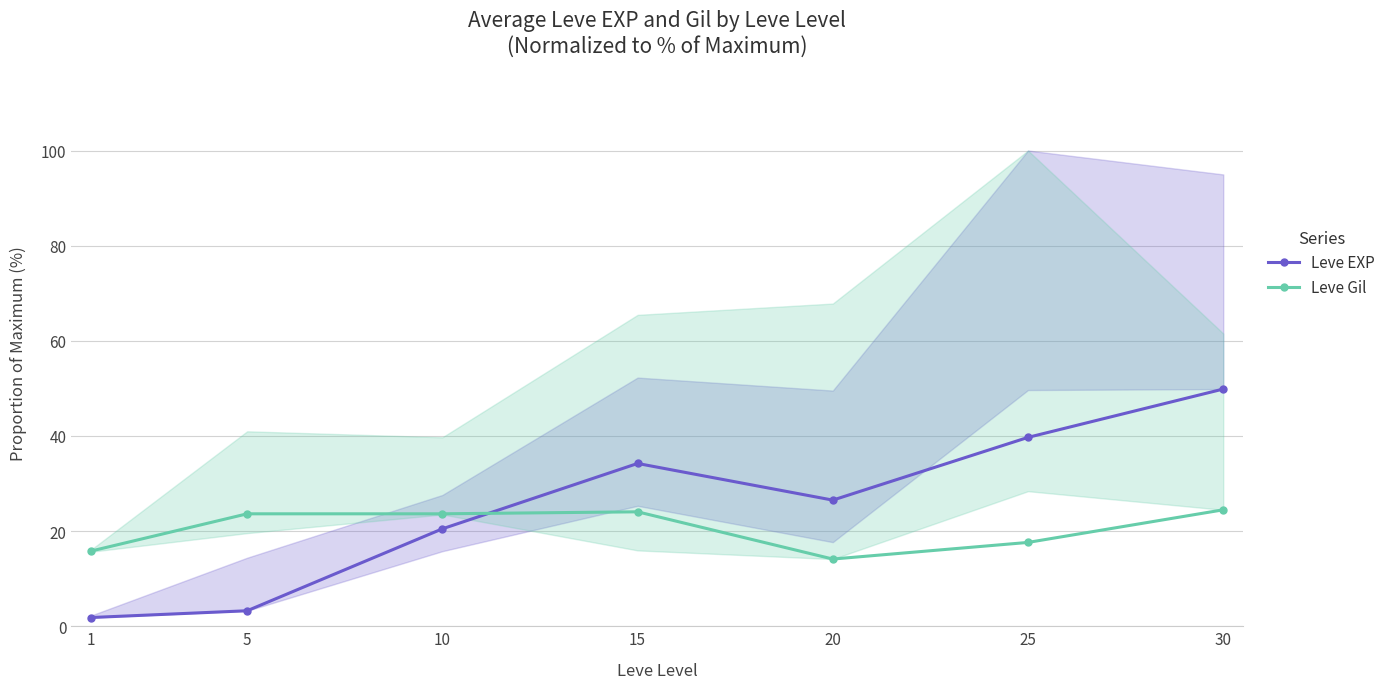

What is the total value across all series at 20?

40.6